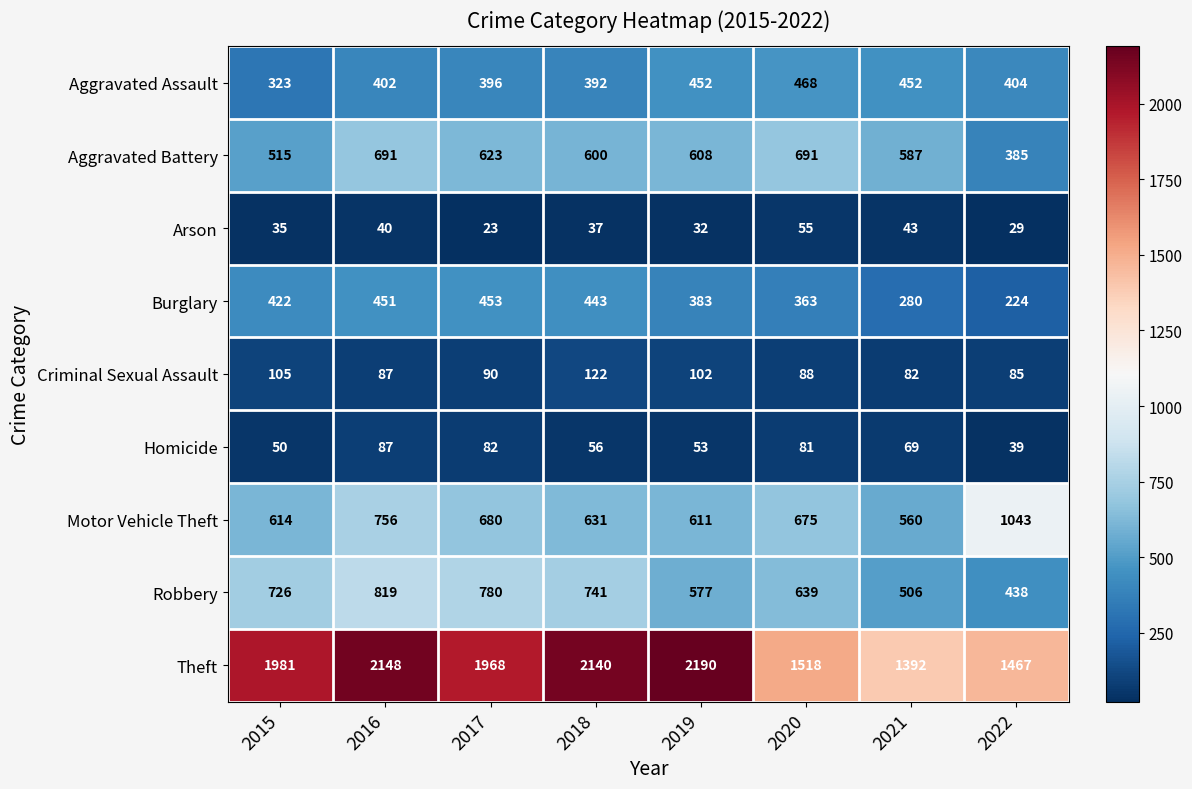

Which series changed the most between 2018 and 2020?

Theft